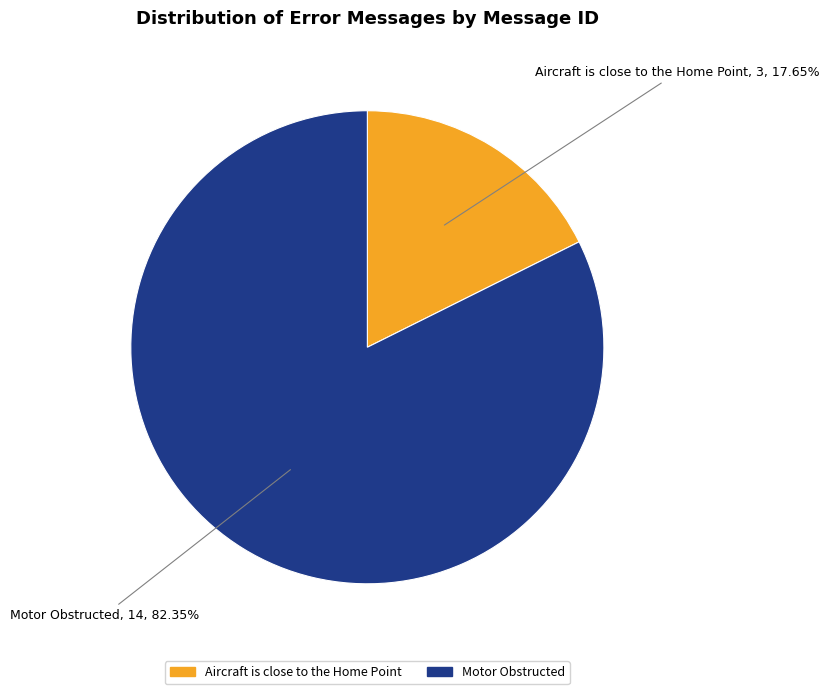

How many slices are in this pie chart?

2